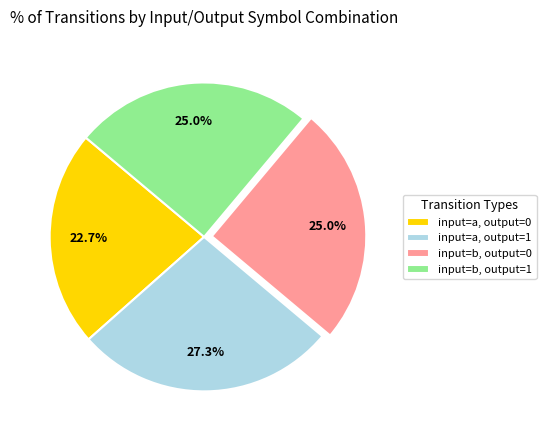

How many slices are in this pie chart?

4